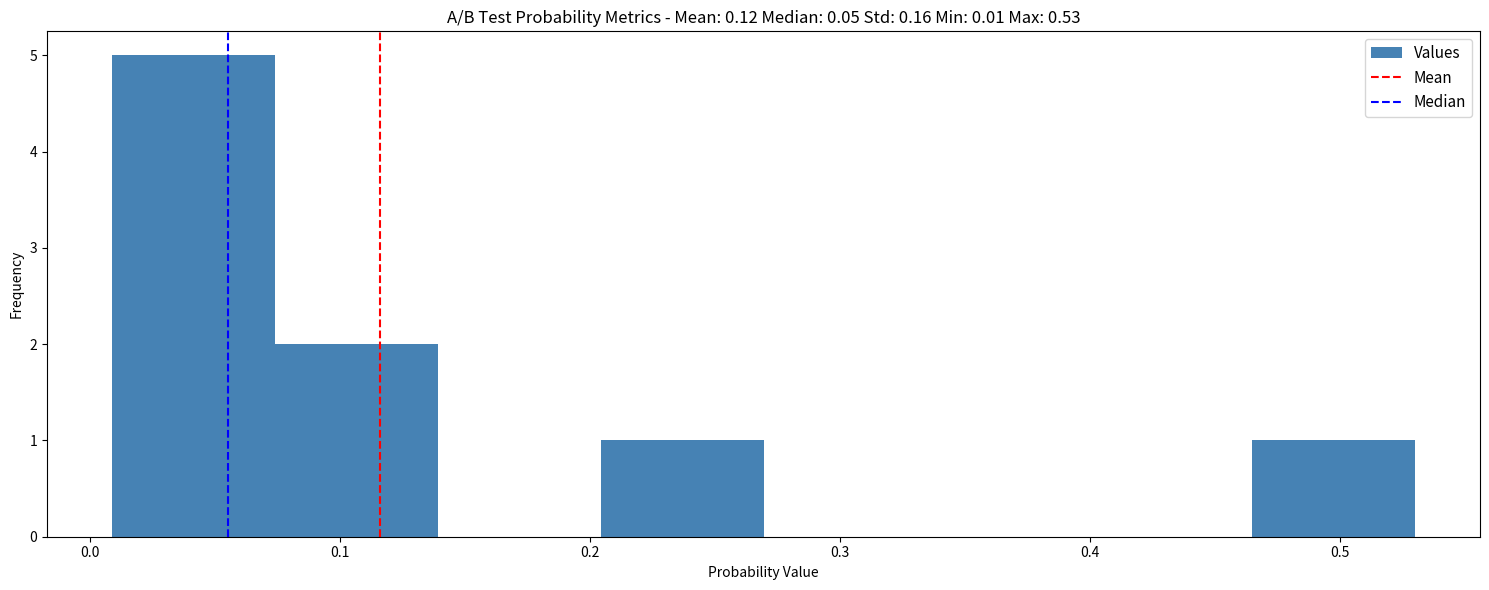

How tall is the bar that spans 0.07 to 0.14 on the x-axis? Neither the bar edges nor the heights are printed on the chart, so give them approximately, as read against the axes.

2